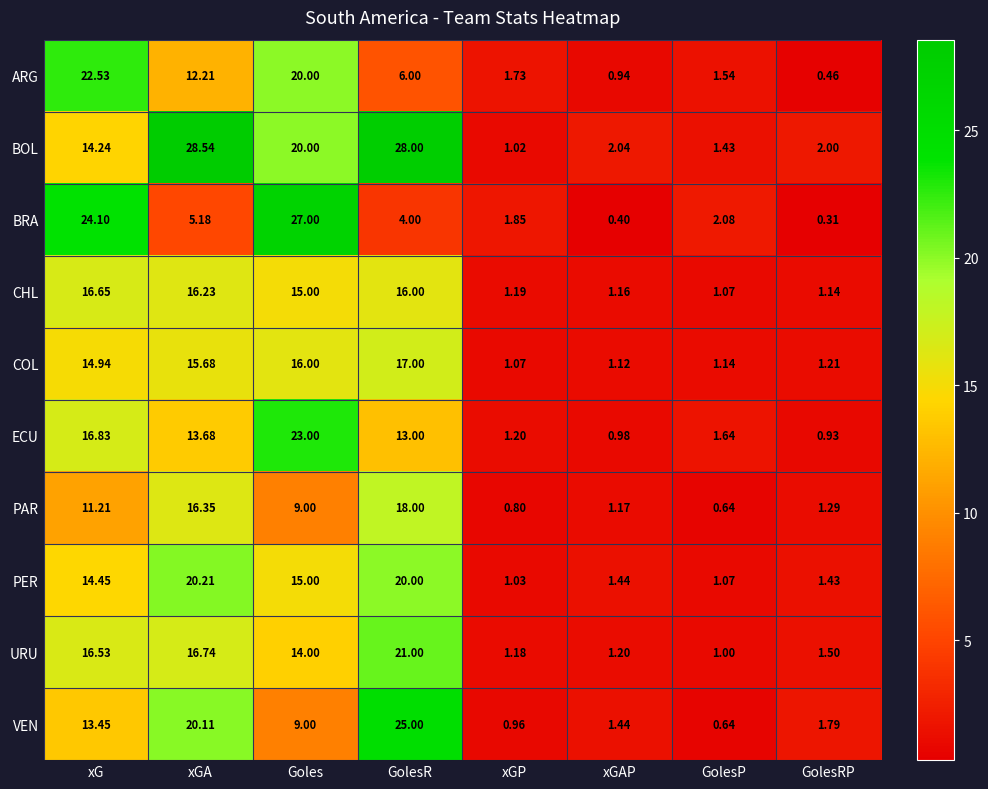

Which series has the widest spread of values?

BOL